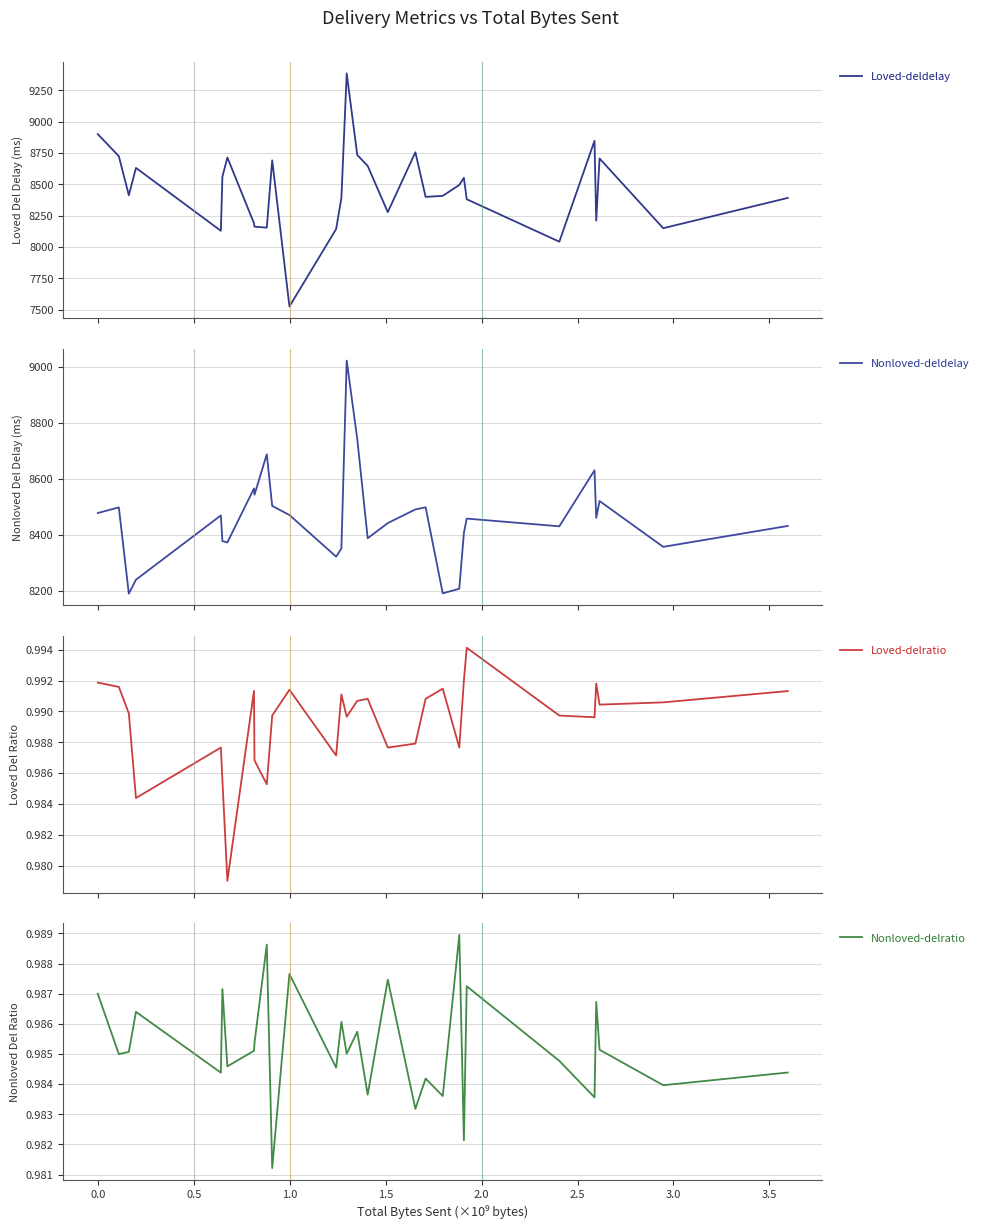

Reading left to right, extract all data points from this chart.

Loved-deldelay: 8900.2	8724.2	8412.6	8630.7	8128.8	8560.9	8713.7	8188.8	8161.8	8153.7	8691.3	7524.8	8142.7	8390.6	9385.0	8734.1	8646.4	8277.7	8755.4	8399.4	8407.6	8494.7	8551.6	8380.5	8041.8	8846.7	8210.0	8706.0	8149.6	8391.1
Nonloved-deldelay: 8478.3	8498.5	8190.3	8240.2	8469.9	8378.2	8373.4	8566.1	8543.6	8688.2	8503.7	8471.3	8322.5	8351.8	9022.9	8742.8	8388.3	8442.4	8491.2	8498.8	8191.5	8208.1	8407.2	8458.5	8430.9	8630.9	8461.3	8521.3	8357.6	8432.2
Loved-delratio: 1.0	1.0	1.0	1.0	1.0	1.0	1.0	1.0	1.0	1.0	1.0	1.0	1.0	1.0	1.0	1.0	1.0	1.0	1.0	1.0	1.0	1.0	1.0	1.0	1.0	1.0	1.0	1.0	1.0	1.0
Nonloved-delratio: 1.0	1.0	1.0	1.0	1.0	1.0	1.0	1.0	1.0	1.0	1.0	1.0	1.0	1.0	1.0	1.0	1.0	1.0	1.0	1.0	1.0	1.0	1.0	1.0	1.0	1.0	1.0	1.0	1.0	1.0